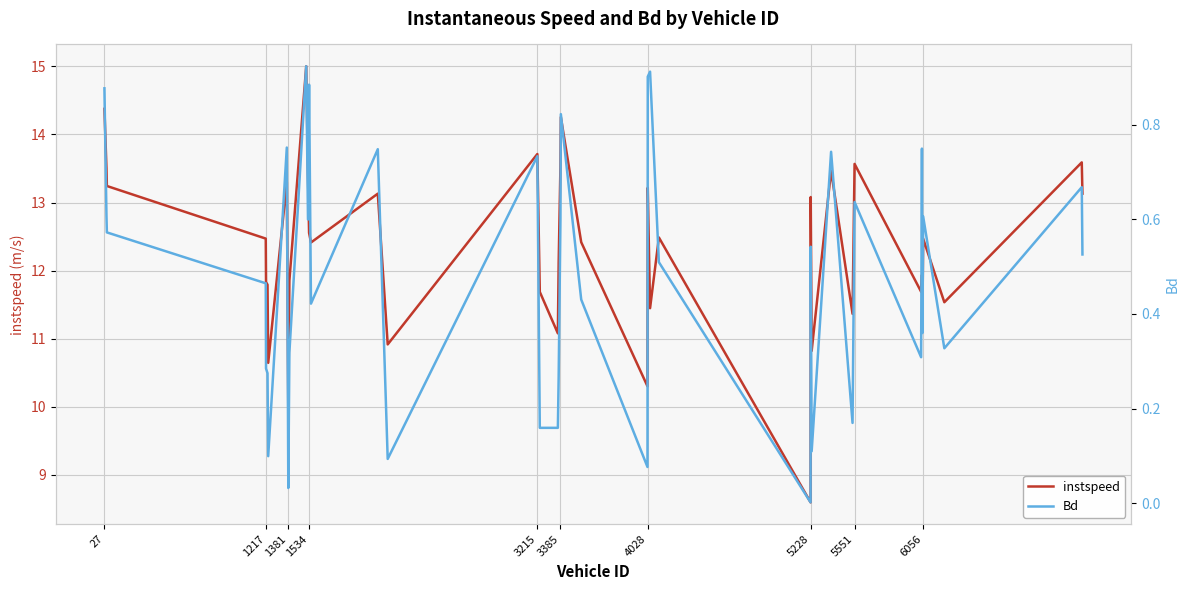

What is the sum of all Bd values?

19.3